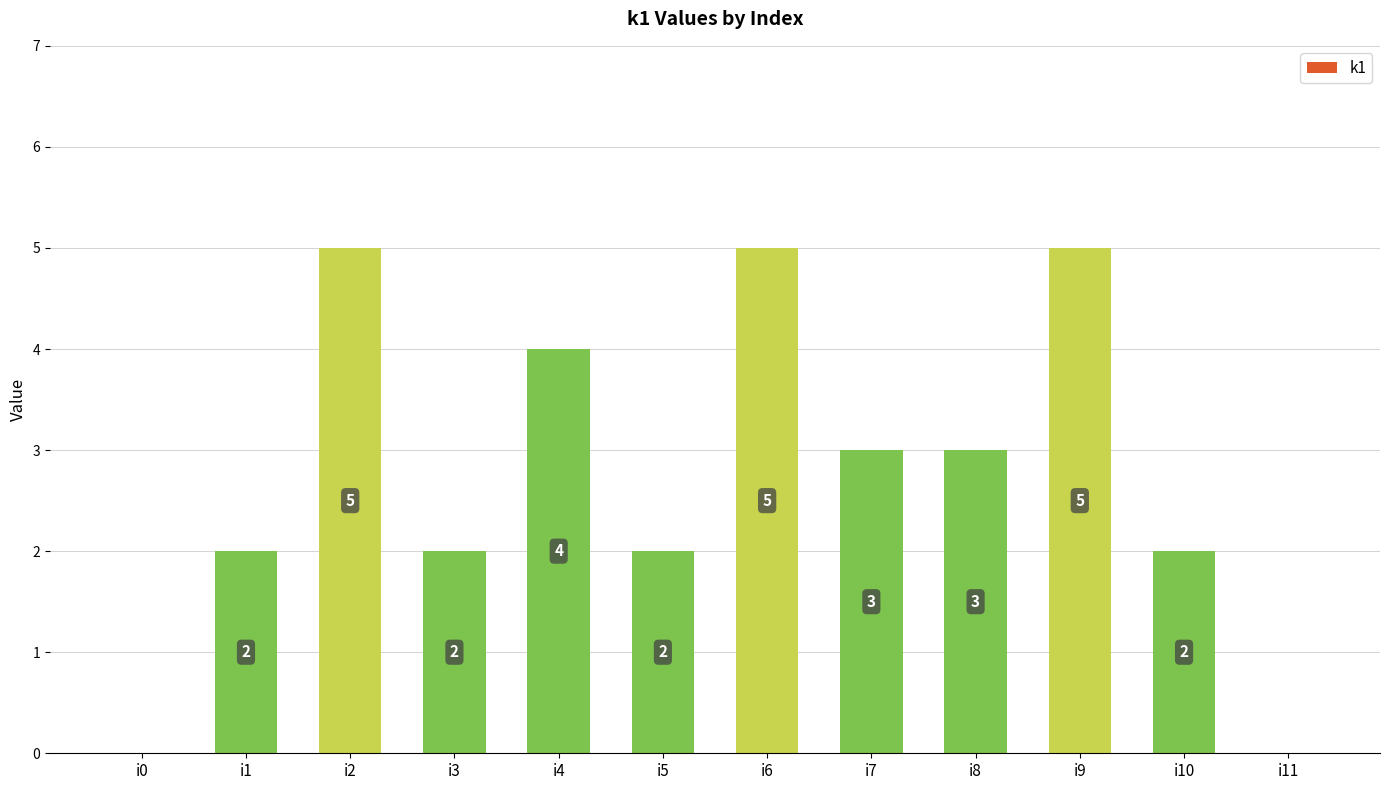

What is the maximum value shown in the chart?

5